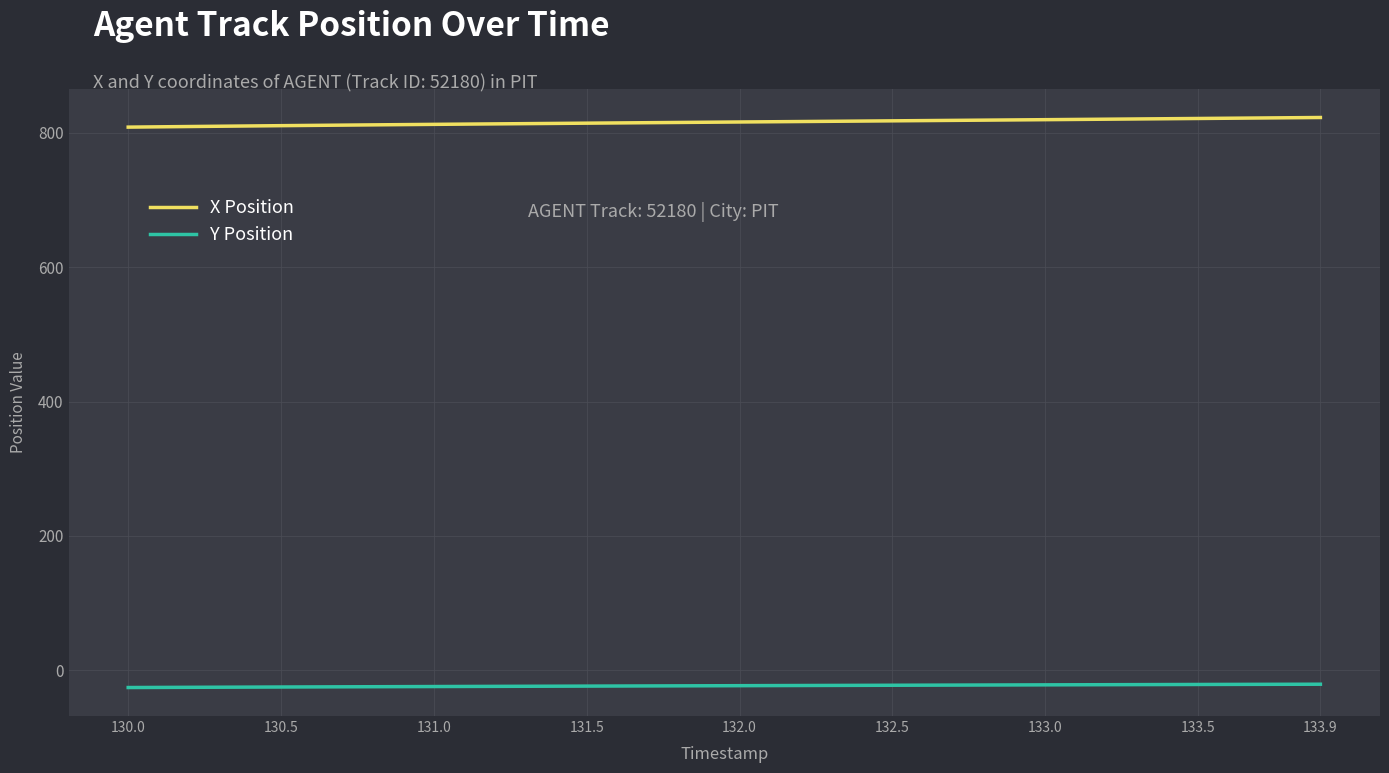

True or false: X Position and Y Position intersect in this chart.

False